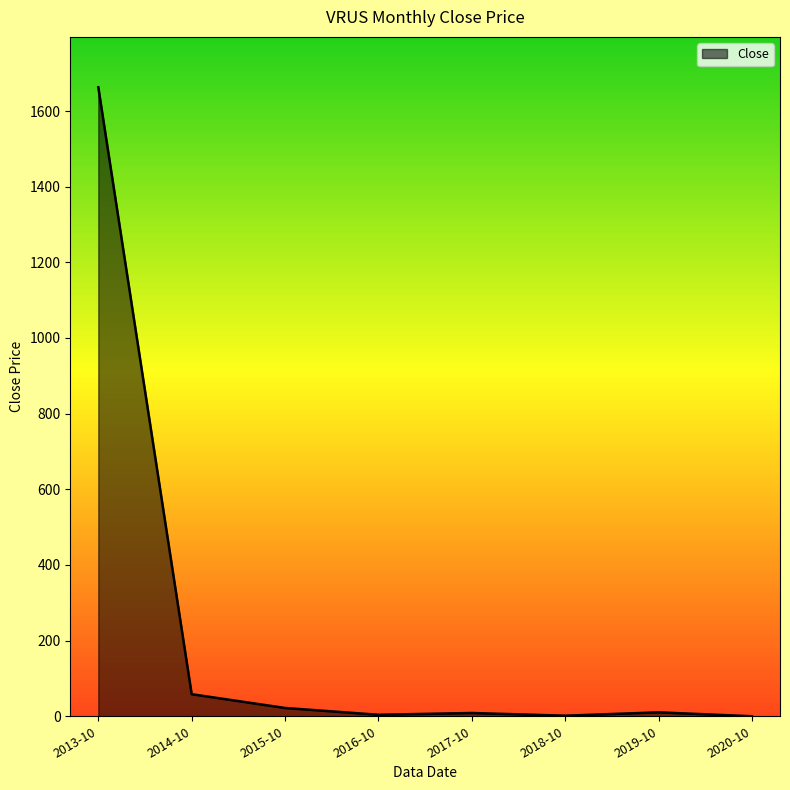

What is the change in value from 2014-10 to 2019-10?

-47.9